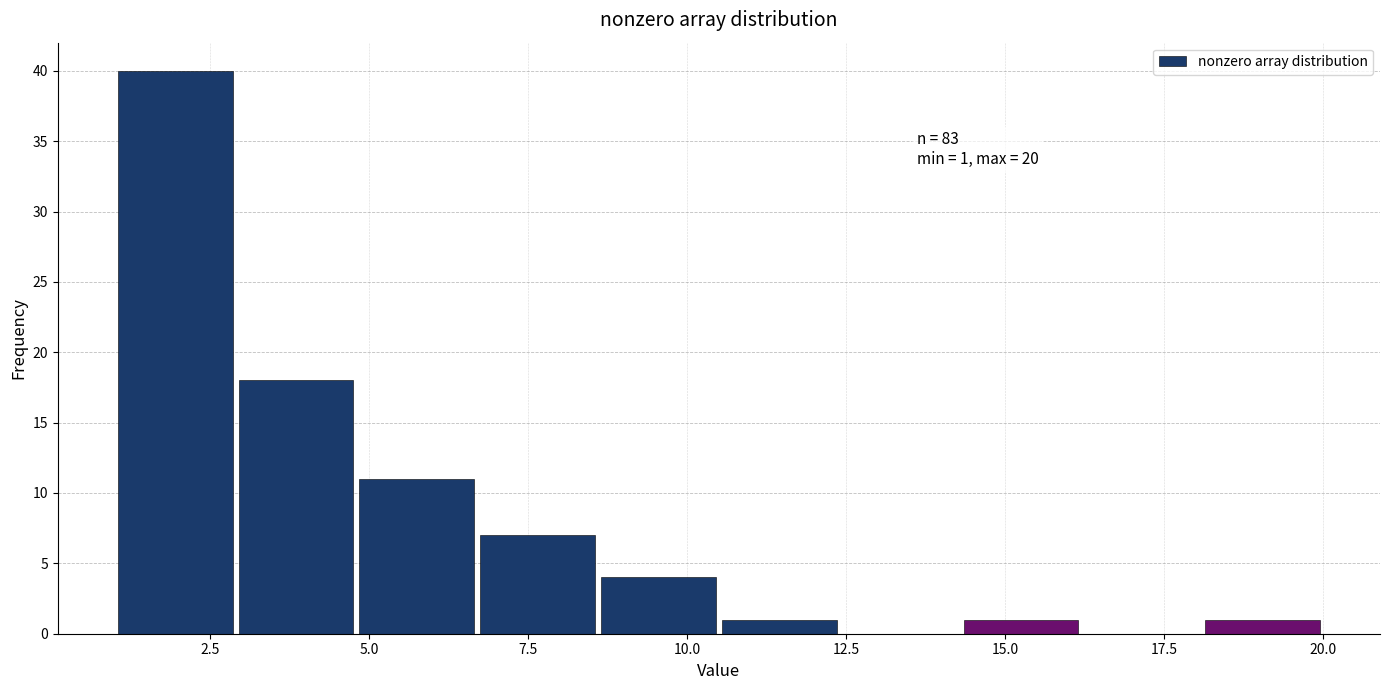

Around what value on the x-axis is the tallest bar? Give the approximate position of its centre, as read against the axis.

2.0